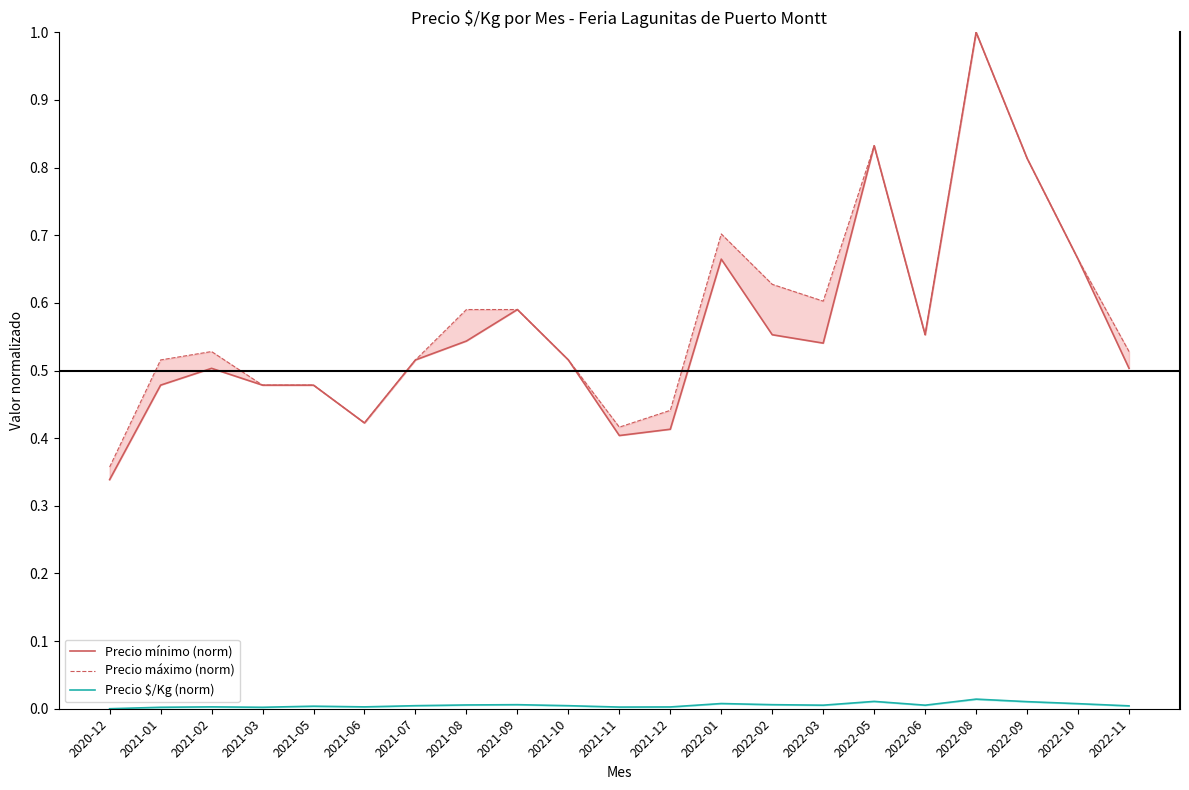

True or false: Precio mínimo (norm) and Precio $/Kg (norm) cross at least once.

False